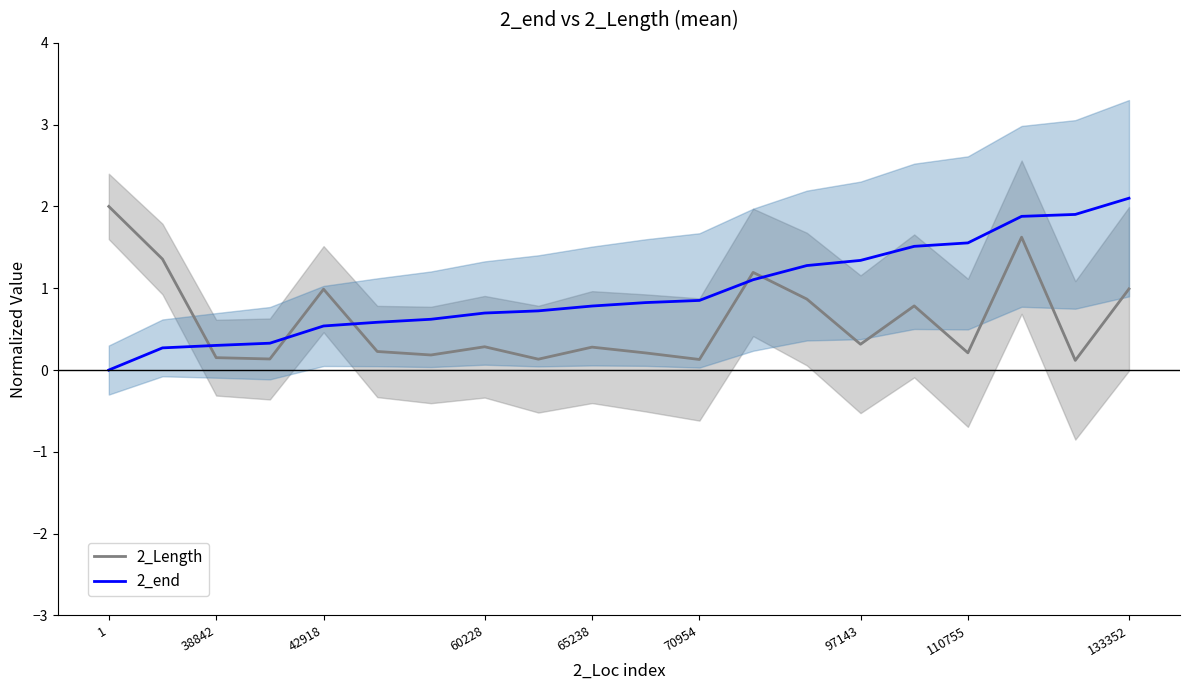

True or false: 2_end has a value of 1.5 at 15.

True